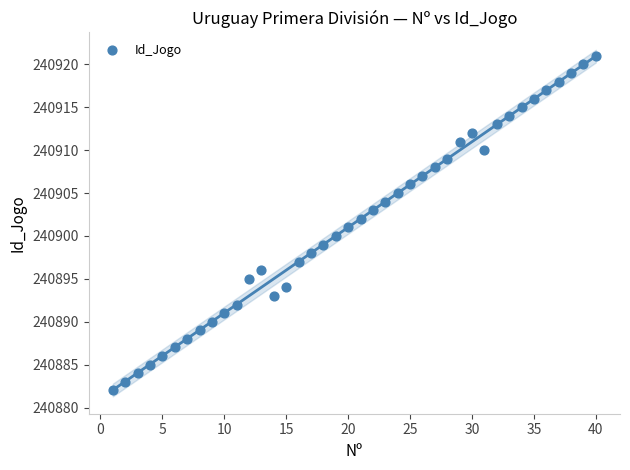

What is the range of Y values (max minus min)?

39